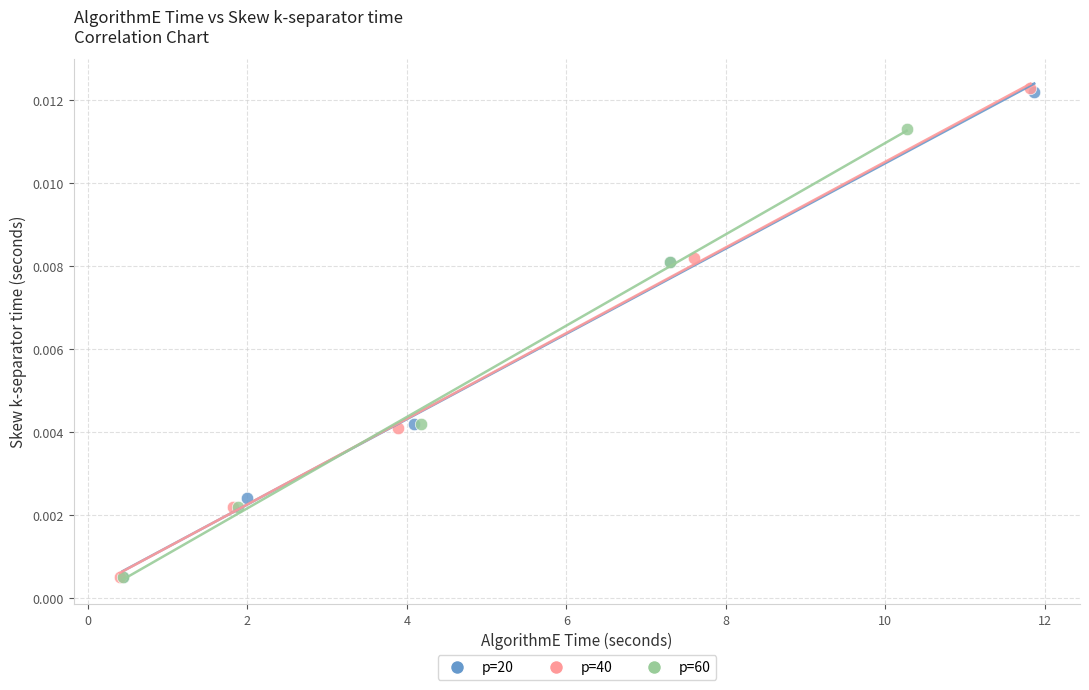

What are all the series names shown in the legend?

p=20, p=40, p=60